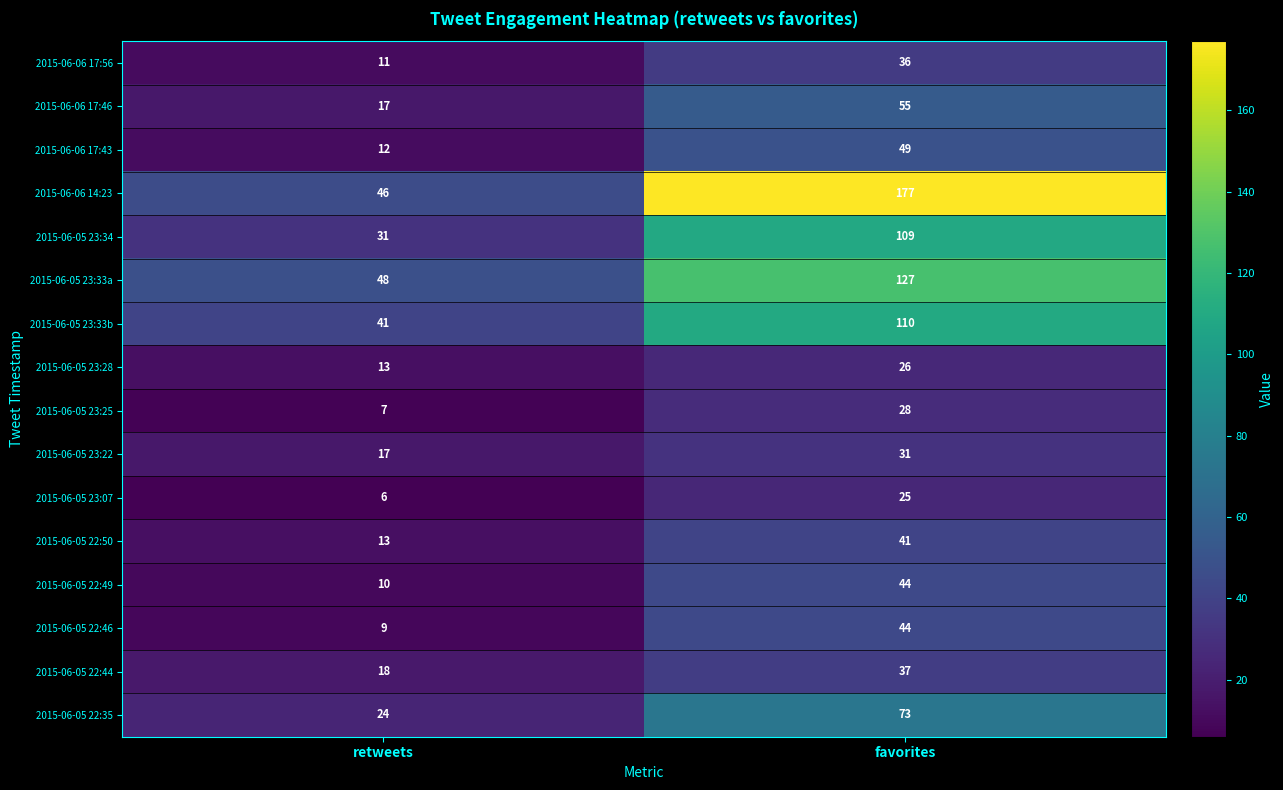

At which label is 2015-06-05 23:33b closest to 75?

retweets